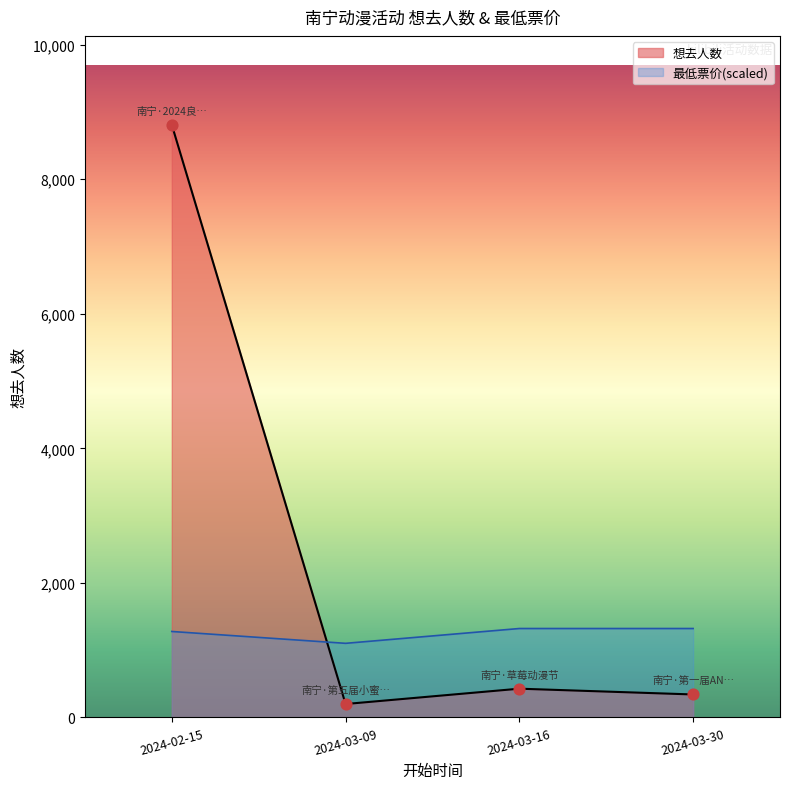

Which series has the widest spread of values?

想去人数